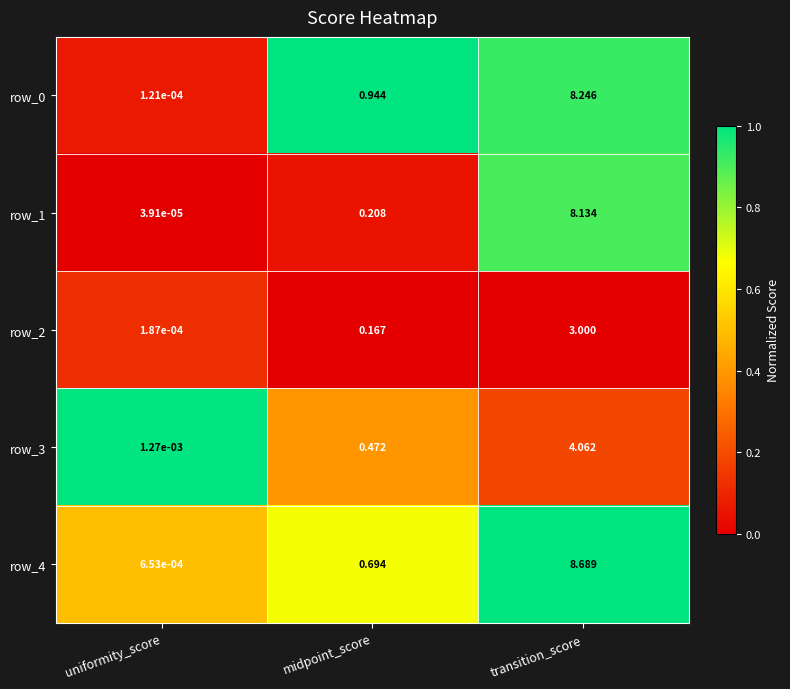

At which category is the sum across all series the highest?

transition_score